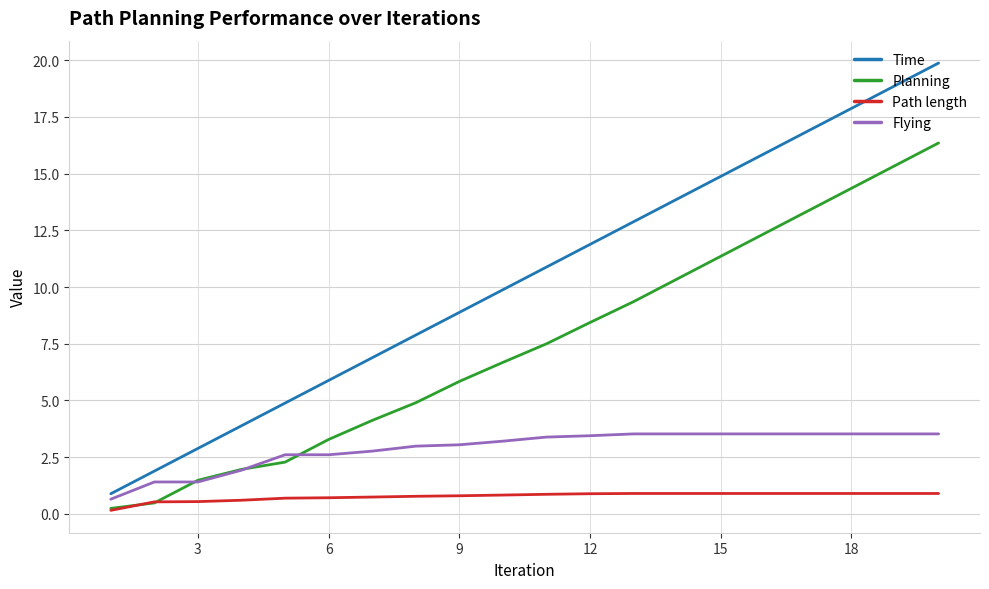

True or false: Planning and Time intersect in this chart.

False